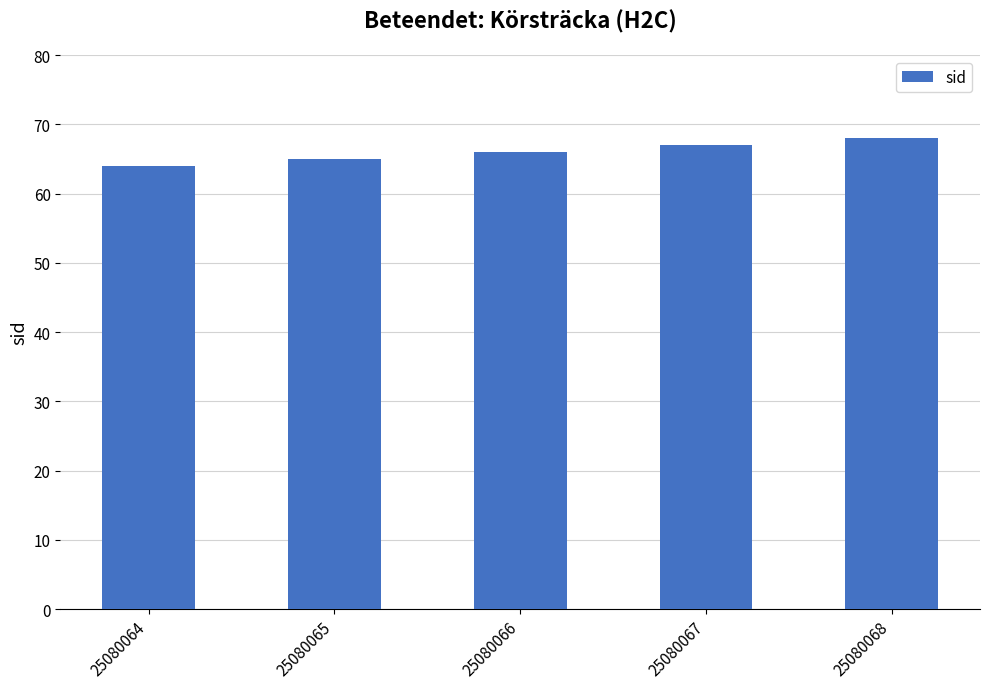

The value at 25080068 is 68. True or false?

True